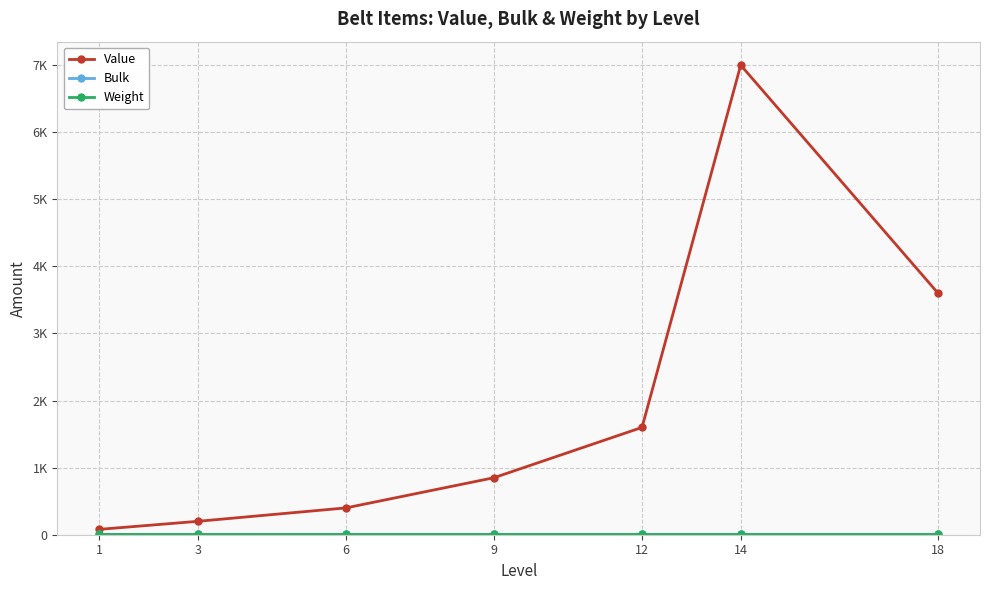

Which has a higher value, 12 or 9?

12